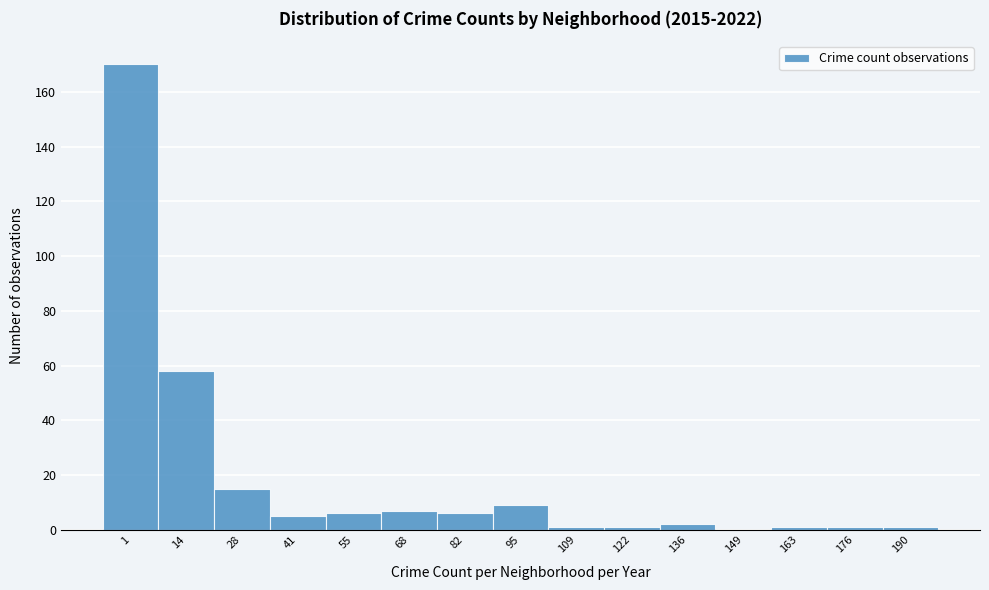

Reading left to right, what are all the values shown in this chart?

1=170	14=58	28=15	41=5	55=6	68=7	82=6	95=9	109=1	122=1	136=2	149=0	163=1	176=1	190=1